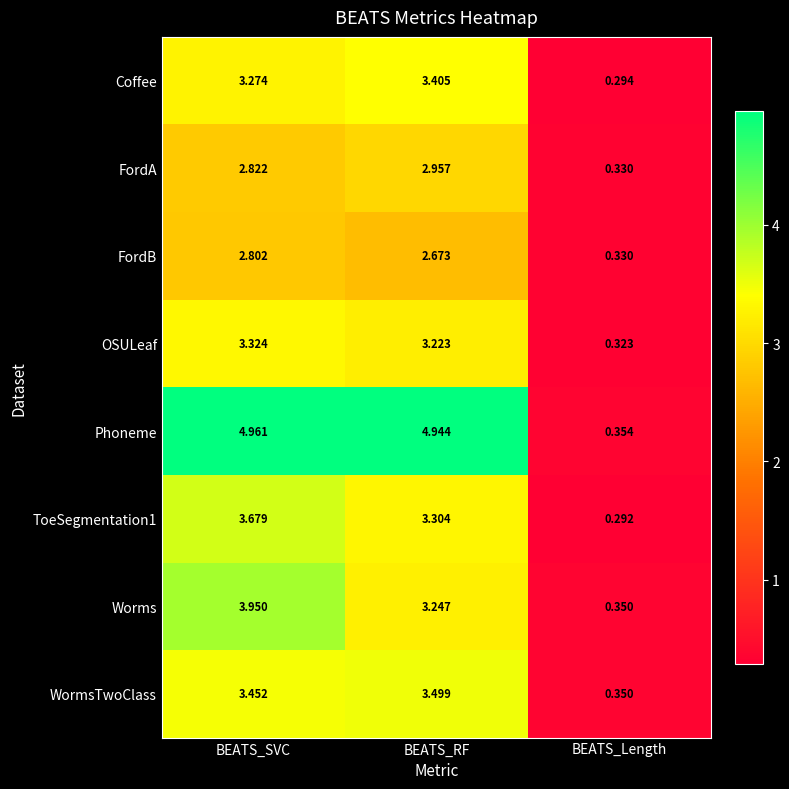

Between BEATS_SVC and BEATS_RF, which series saw the biggest shift?

Worms